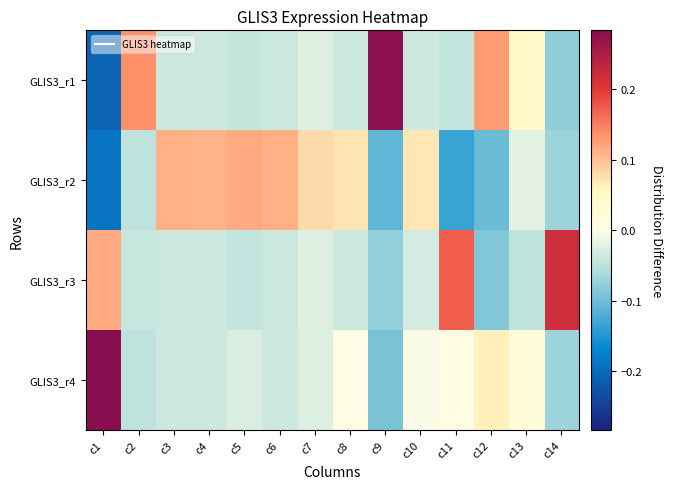

Between c11 and c13, which series saw the biggest shift?

GLIS3_r3